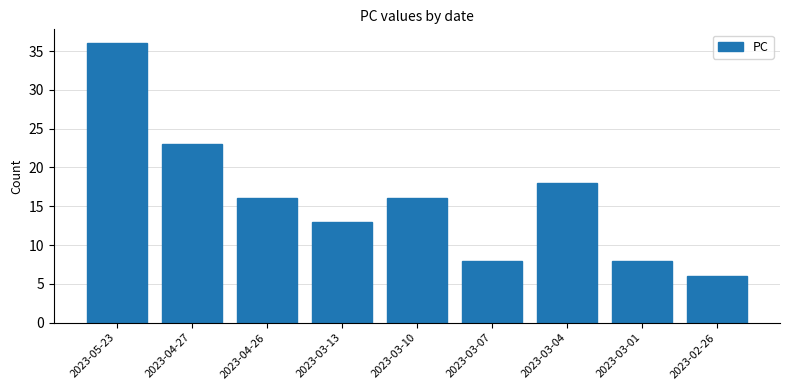

What is the difference between the second highest and second lowest values?

15